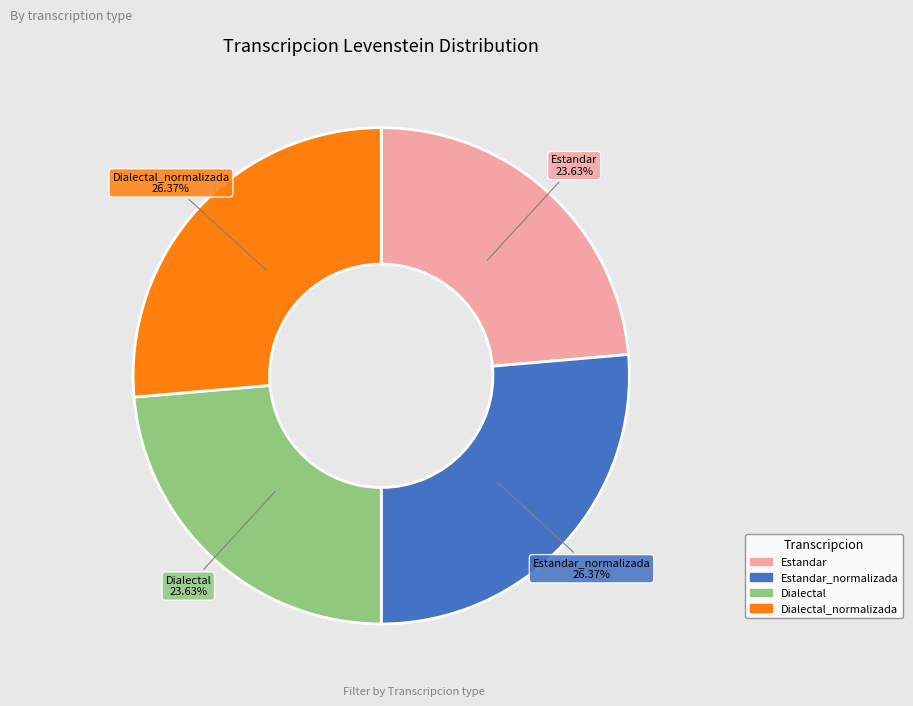

Does any single category account for the majority?

No